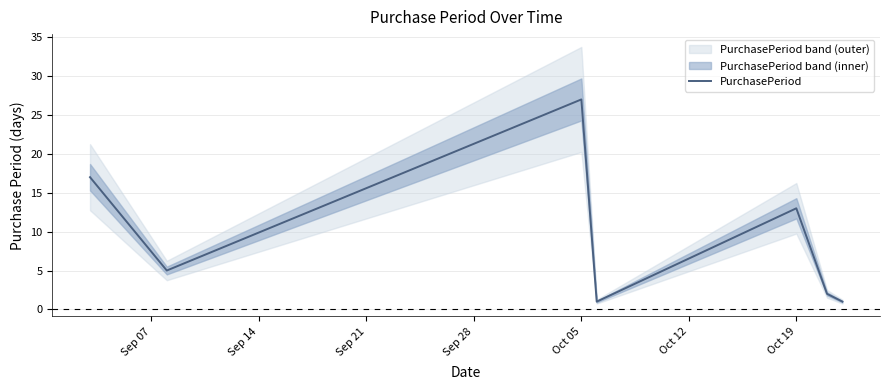

How many data points are above 5?

3